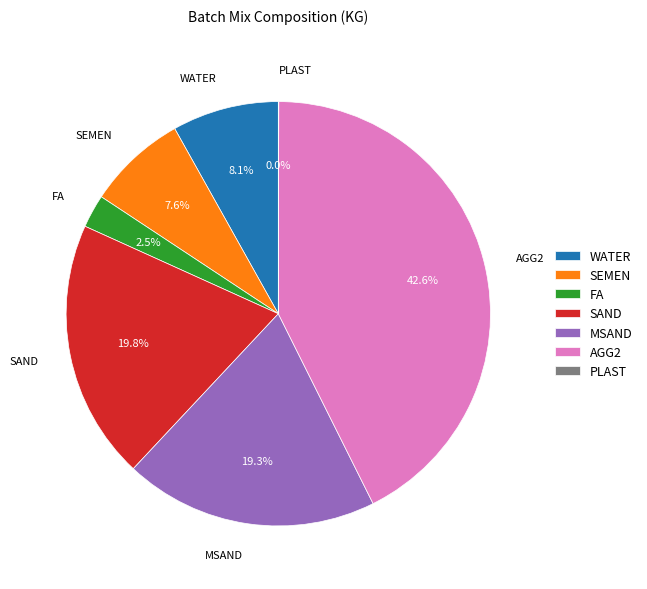

Is there any slice that represents more than half of the pie?

No